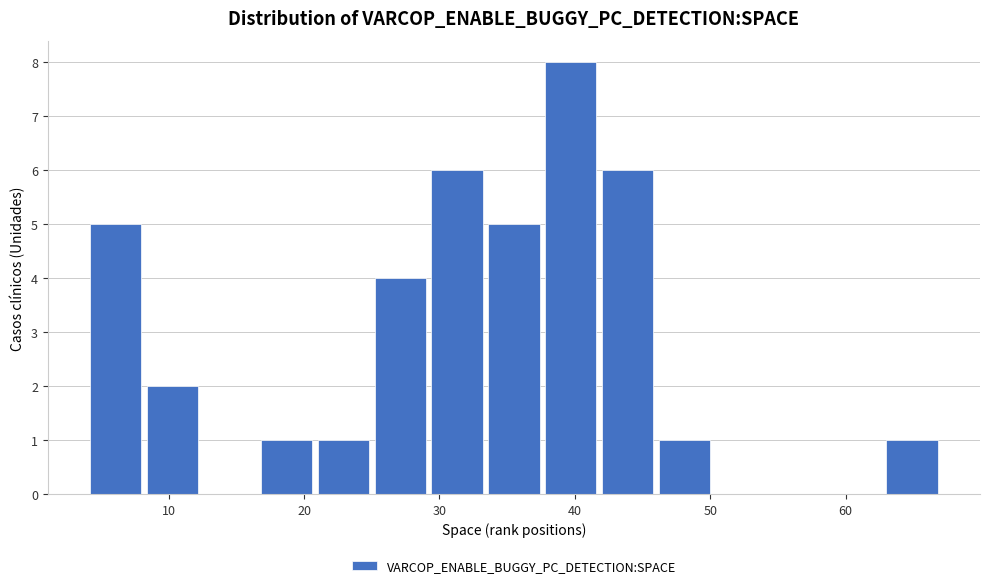

Which range on the x-axis has the tallest bar?

37.6 to 41.8